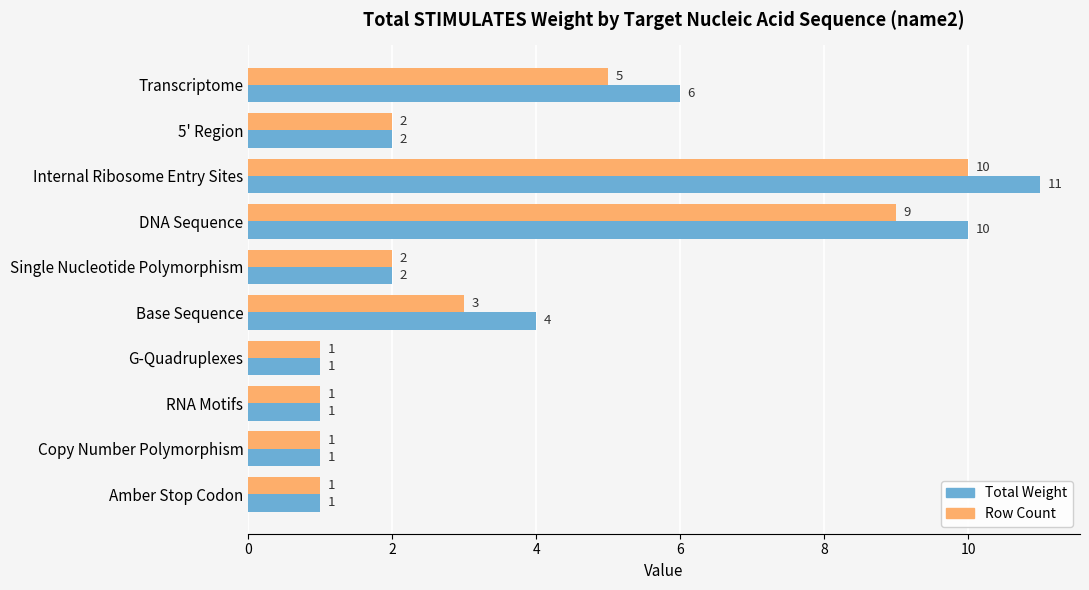

Which series has the widest spread of values?

Total Weight